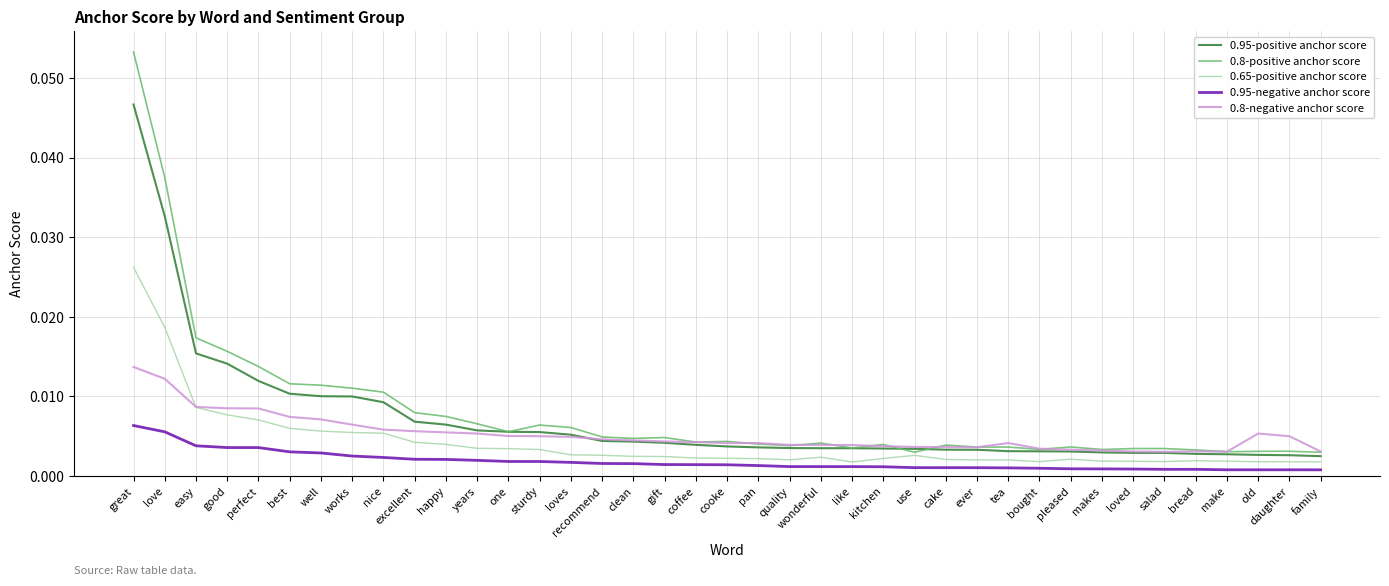

Which series has the largest range (max minus min)?

0.8-positive anchor score